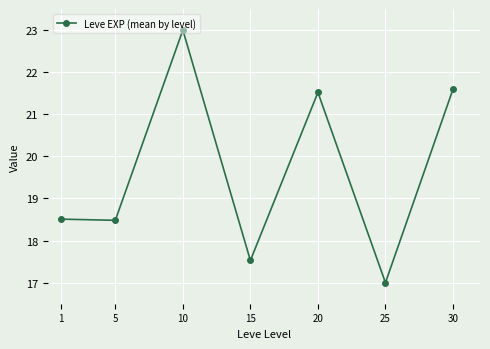

What is the sum of all values?

137.6